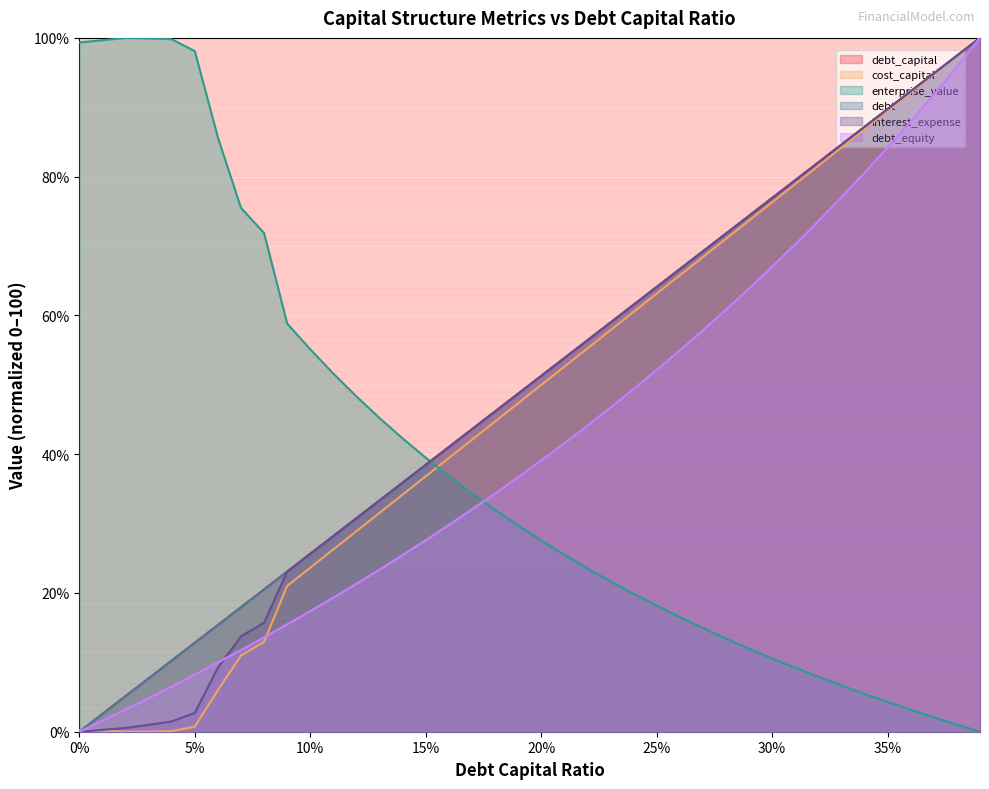

At which label does debt_equity first exceed 39?

20%